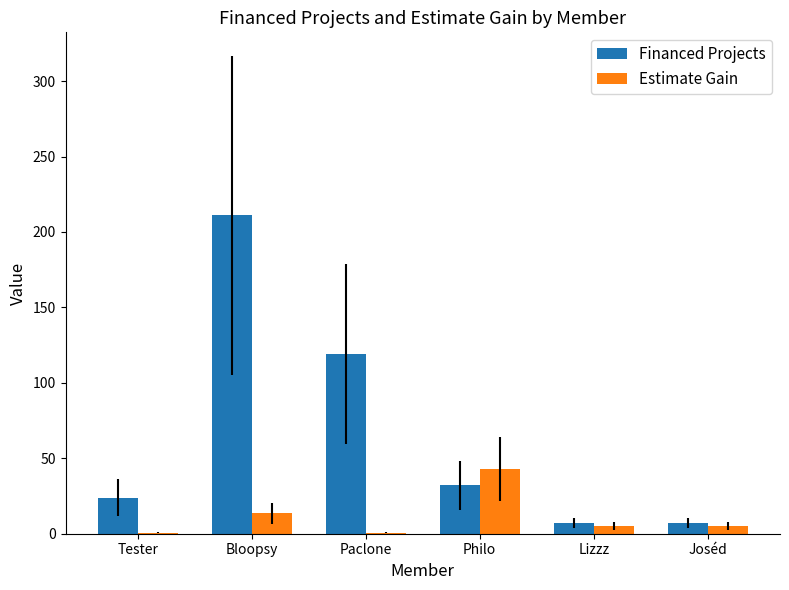

Which series changed the most between Philo and Lizzz?

Estimate Gain